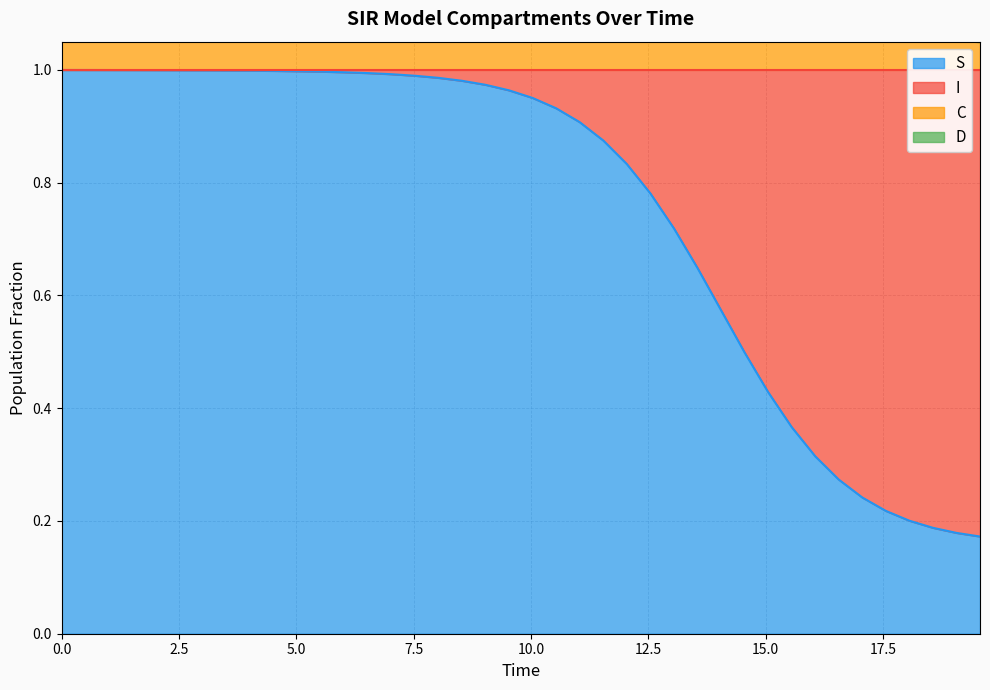

Count the number of categories in the chart.

40